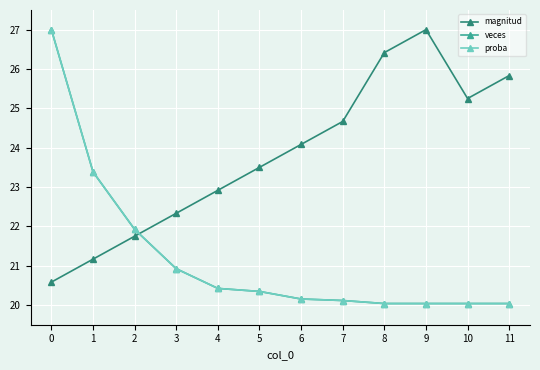

Where is veces nearest to the value 23?

1